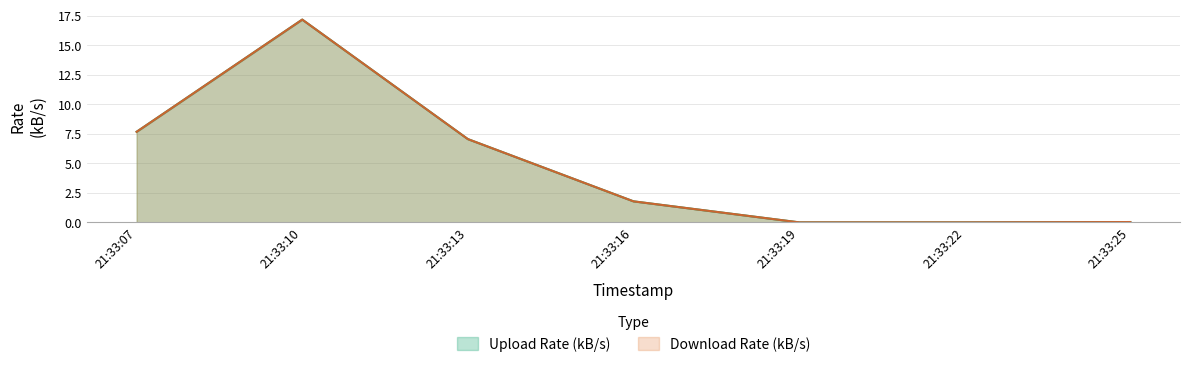

Read the Download Rate (kB/s) value at 21:33:13.

7.0